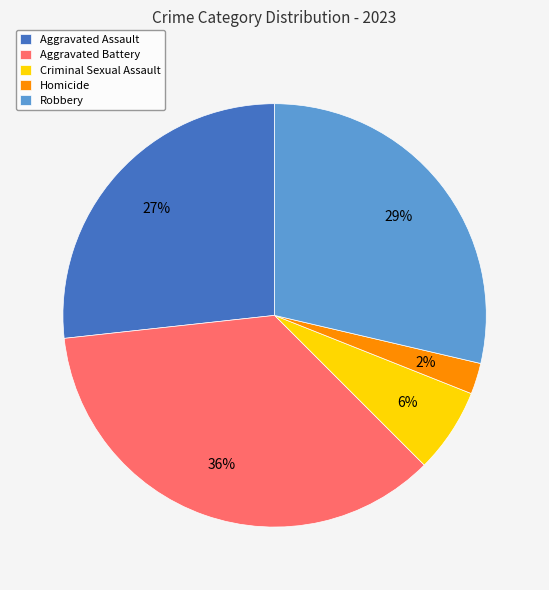

Between Homicide and Robbery, which is larger?

Robbery